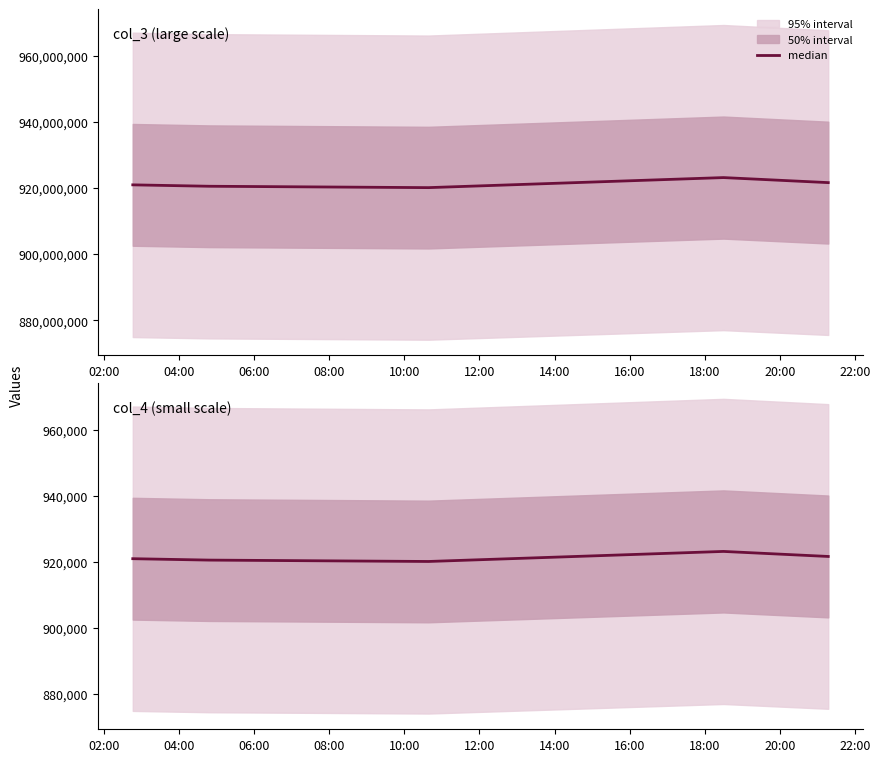

What is the value of the 5th point from the left?

921695